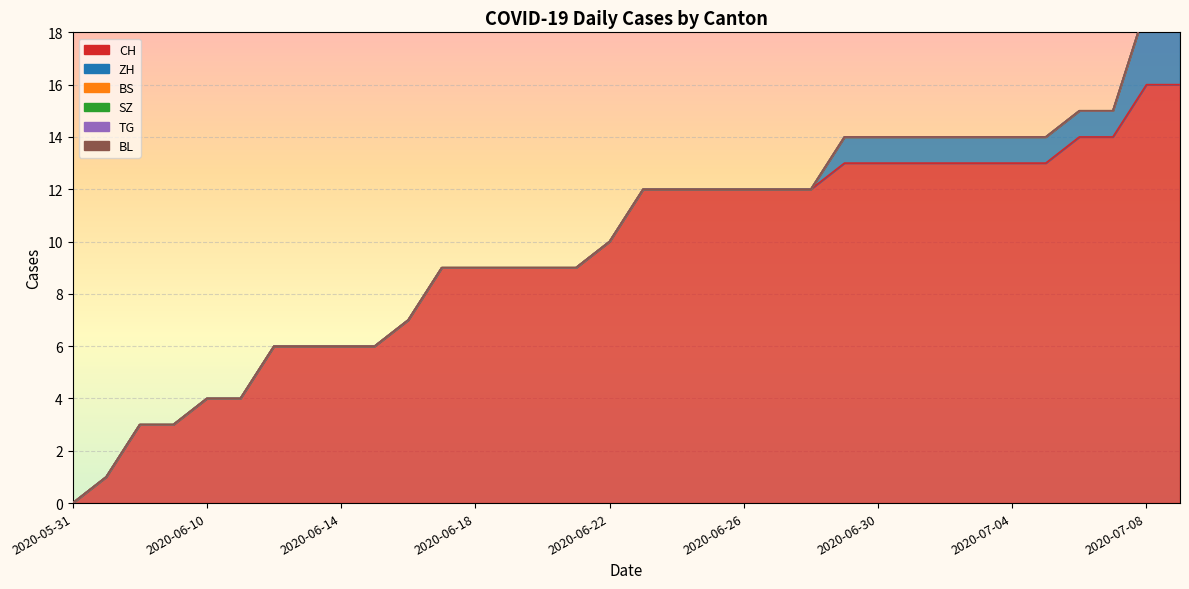

At which category does the chart reach its peak across all series?

2020-07-08